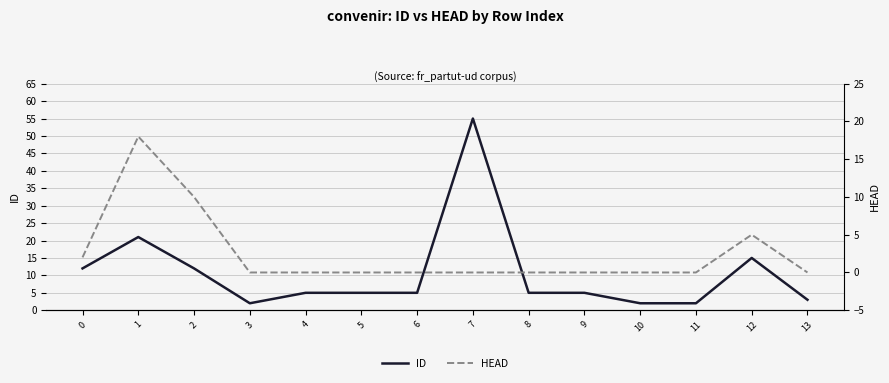

What is the value of the HEAD point at the 13th from the left?

5